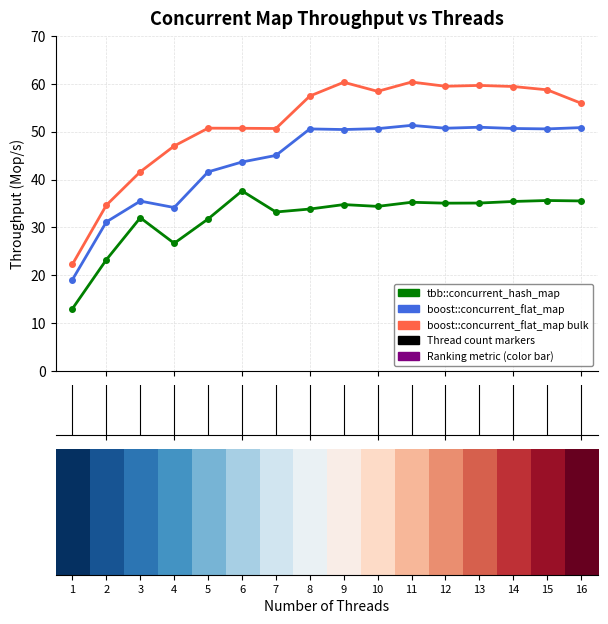

List the series in order of their peak value, highest first.

boost::concurrent_flat_map bulk, boost::concurrent_flat_map, tbb::concurrent_hash_map